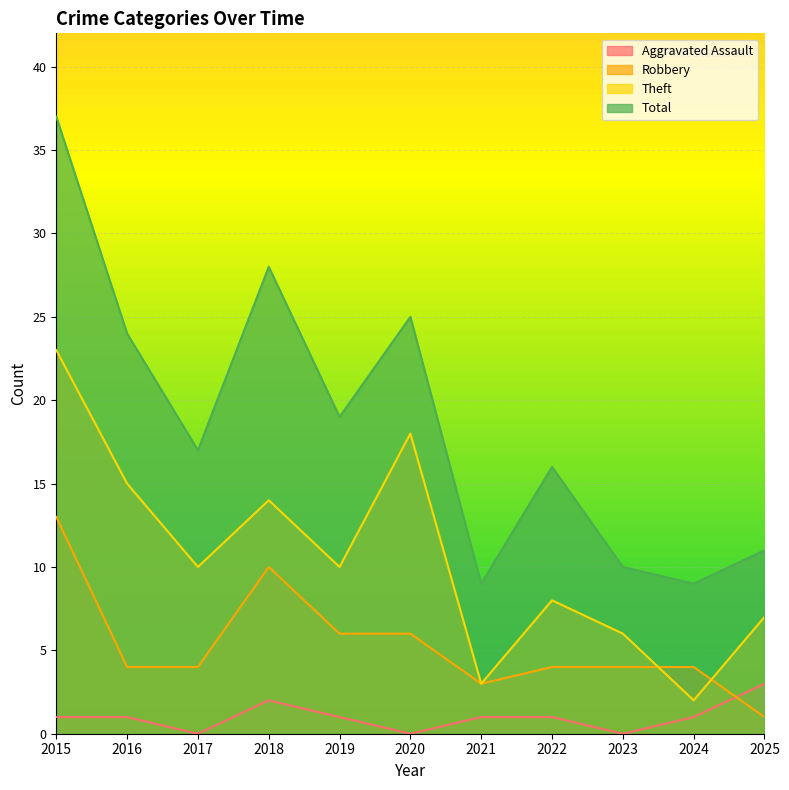

Does the chart display data point markers on the line(s)?

No